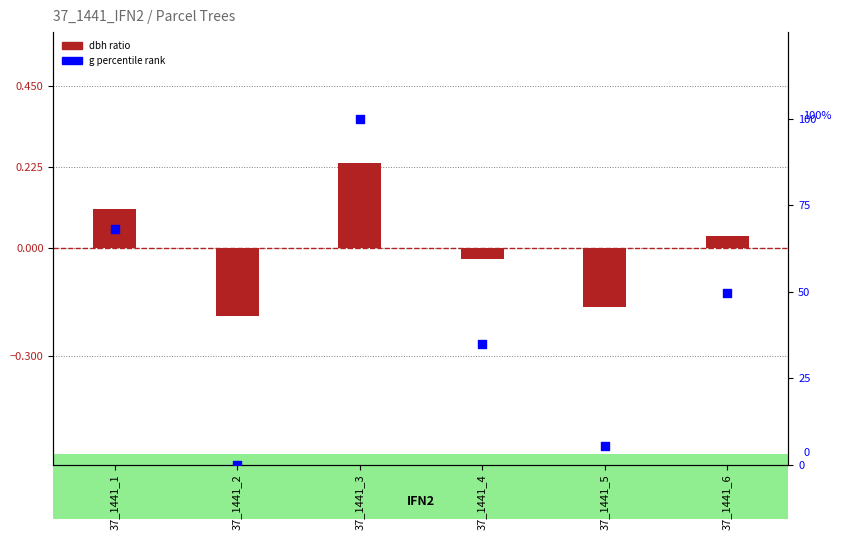

At how many categories does at least one series exceed 20?

4